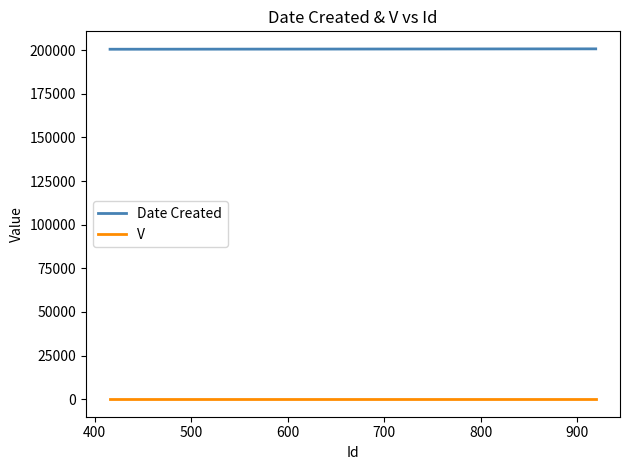

What is the highest value of the Date Created series?

200728